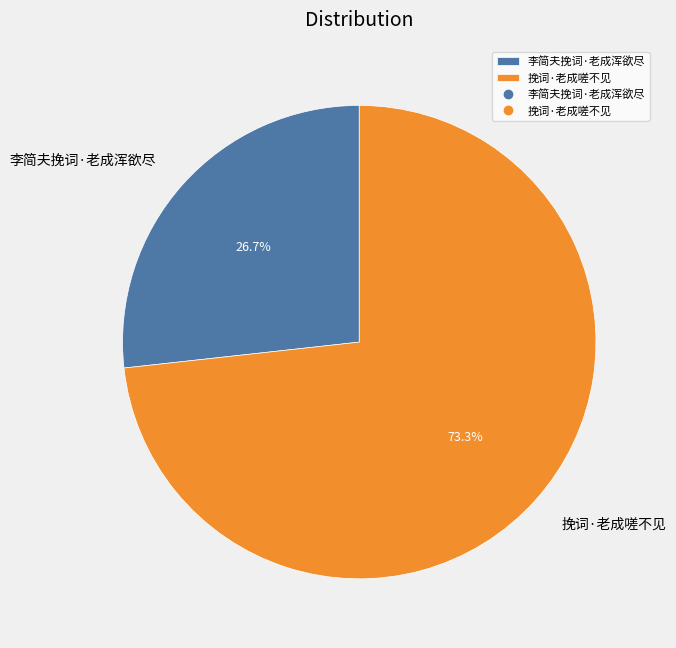

The 挽词·老成嗟不见 slice represents 73% of the pie. True or false?

True